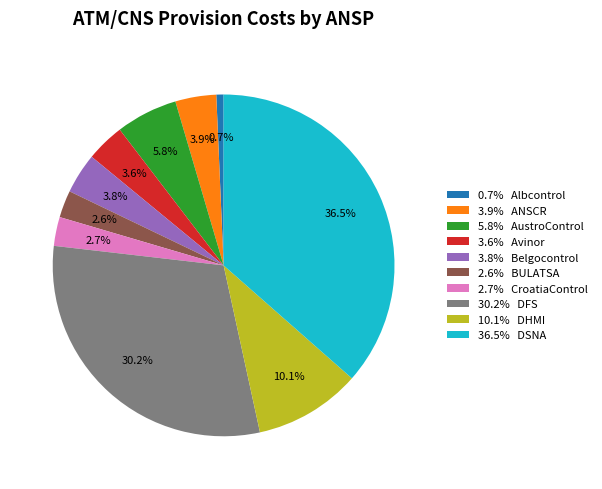

Is the sum of 5.8% AustroControl and 3.8% Belgocontrol greater than half?

No